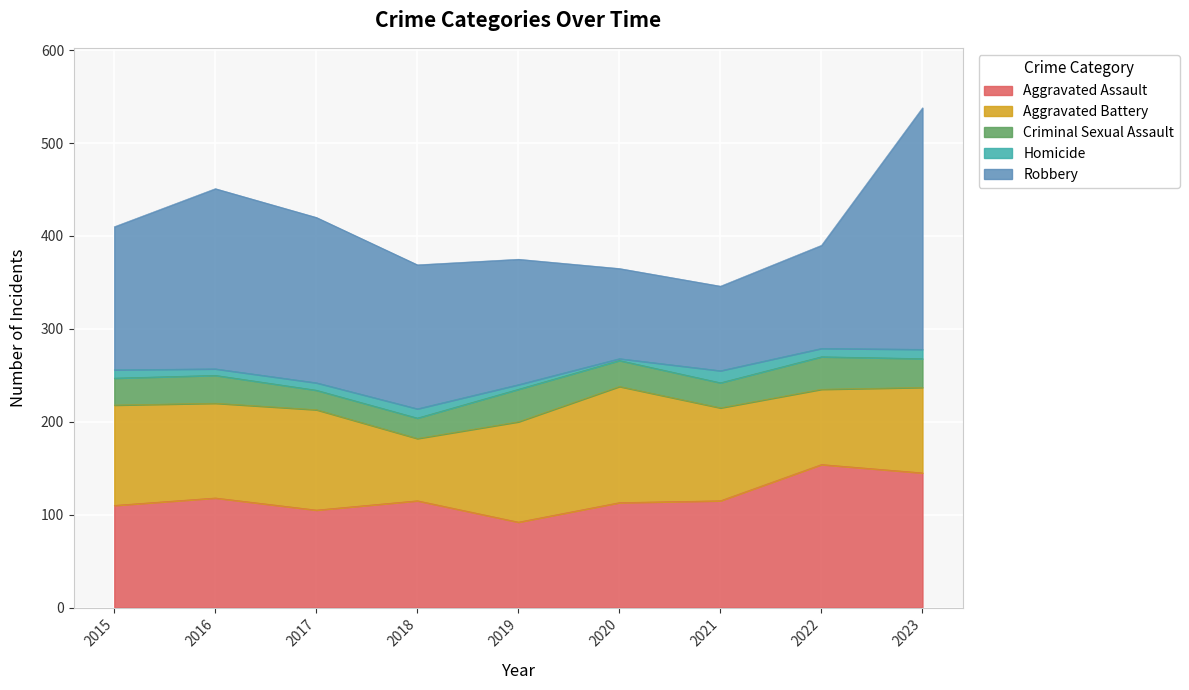

Reading left to right, extract all data points from this chart.

Aggravated Assault: 110	118	105	115	92	113	115	154	145
Aggravated Battery: 108	102	108	67	108	125	100	81	92
Criminal Sexual Assault: 29	30	21	22	35	28	27	35	31
Homicide: 9	7	8	10	5	2	13	9	10
Robbery: 154	194	178	155	135	97	91	111	260